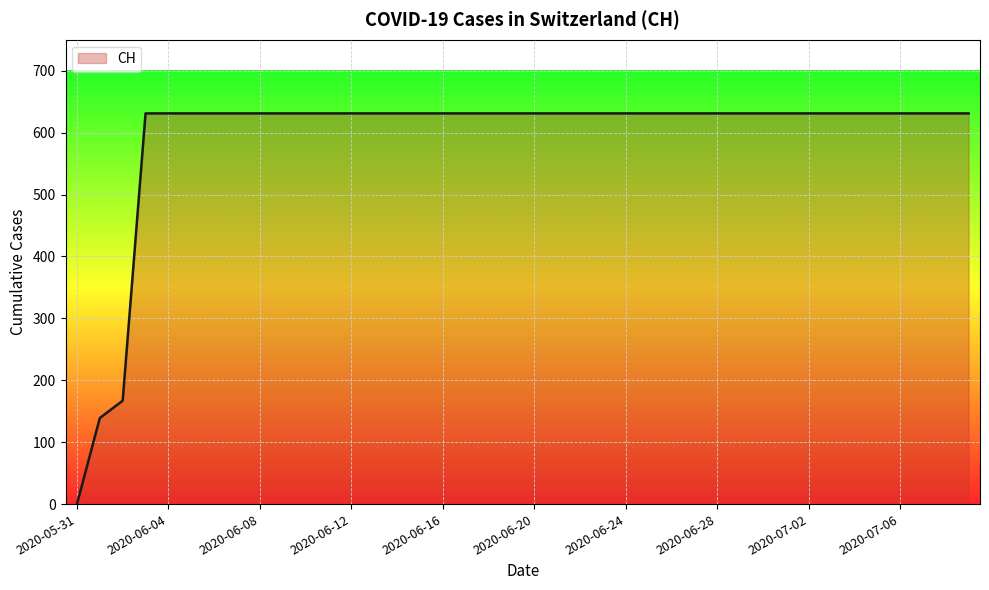

What is the greatest value displayed?

631